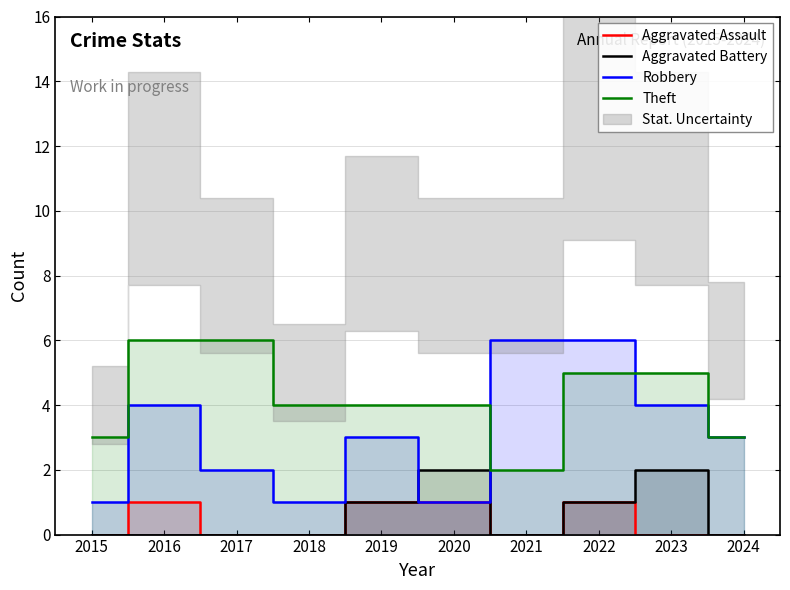

Where is the first local maximum for Aggravated Assault?

2016